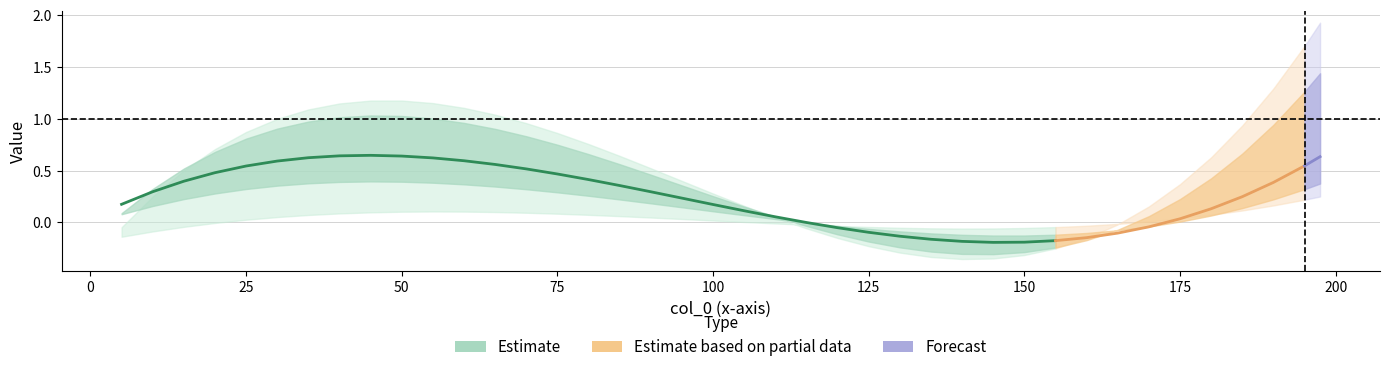

What is the greatest value displayed?

1.9